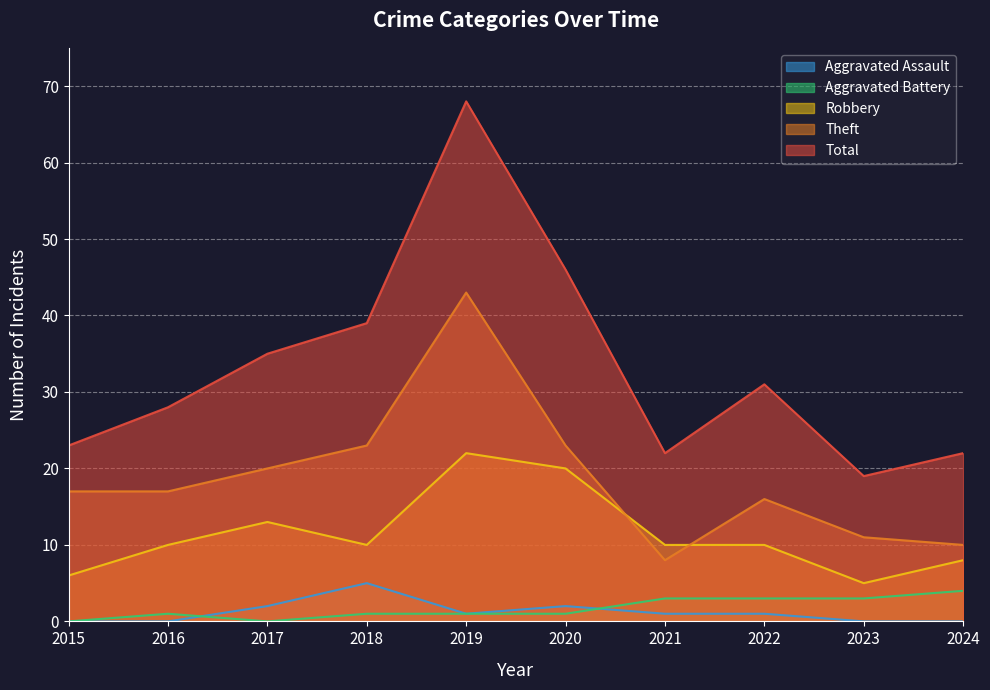

What are all the series names shown in the legend?

Aggravated Assault, Aggravated Battery, Robbery, Theft, Total